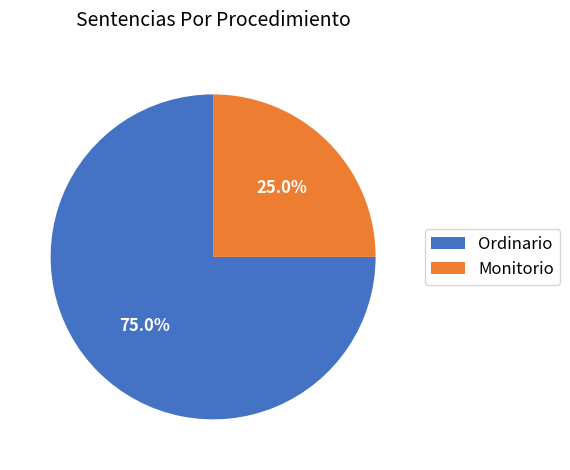

Combined, what portion of the pie is Monitorio and Ordinario?

100.0%